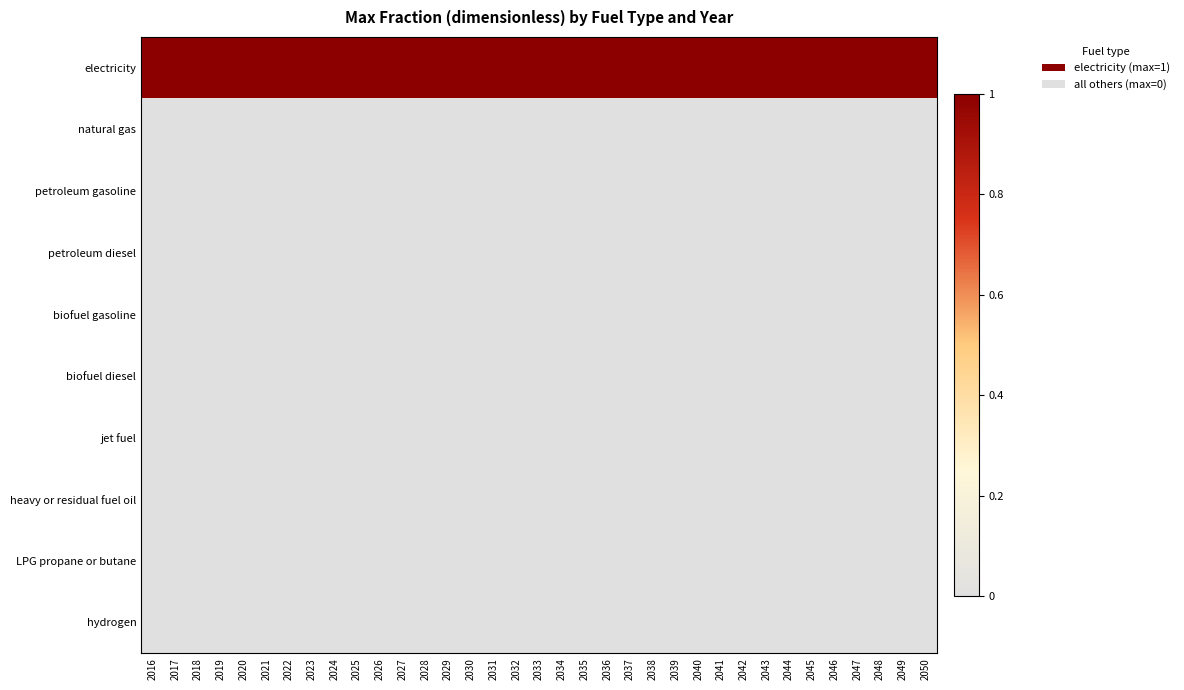

Which series has the widest spread of values?

electricity